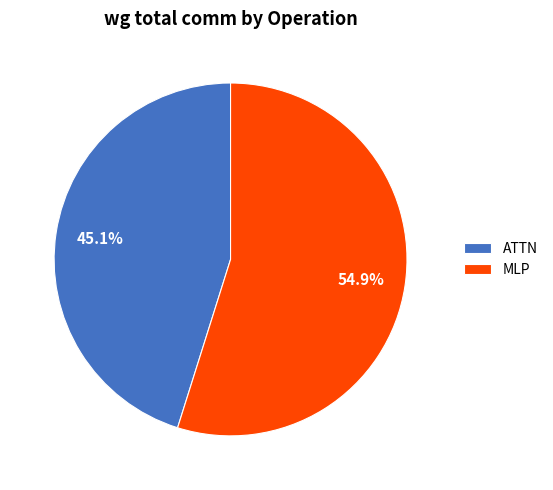

How much of the chart is everything except ATTN?

54.9%